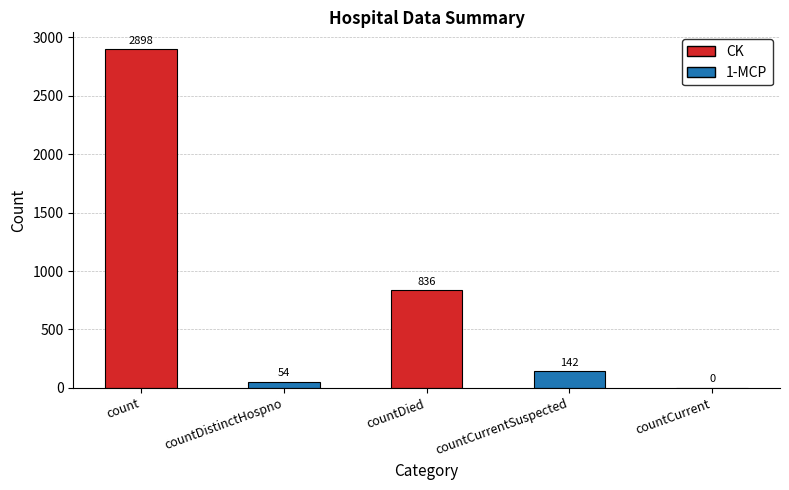

What is the sum of the values at countDistinctHospno and count?

2952